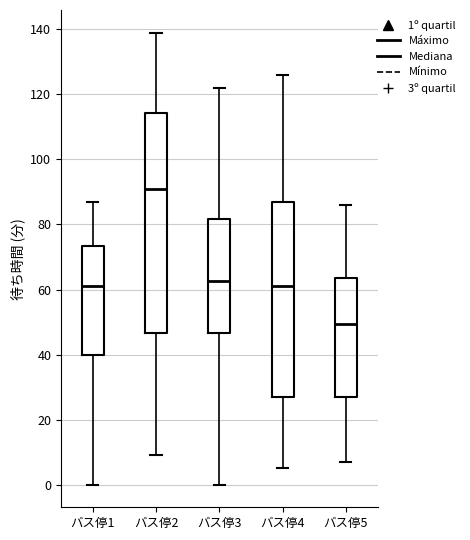

Where does the lower whisker of the box for バス停2 end on the y-axis? The values are not printed on the chart, so give them approximately, as read against the axis.

10